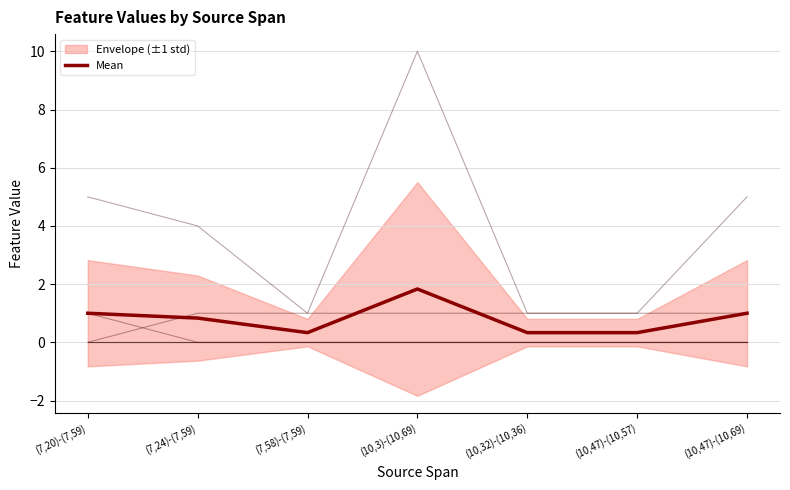

At which category is the sum across all series the highest?

(10,3)-(10,69)